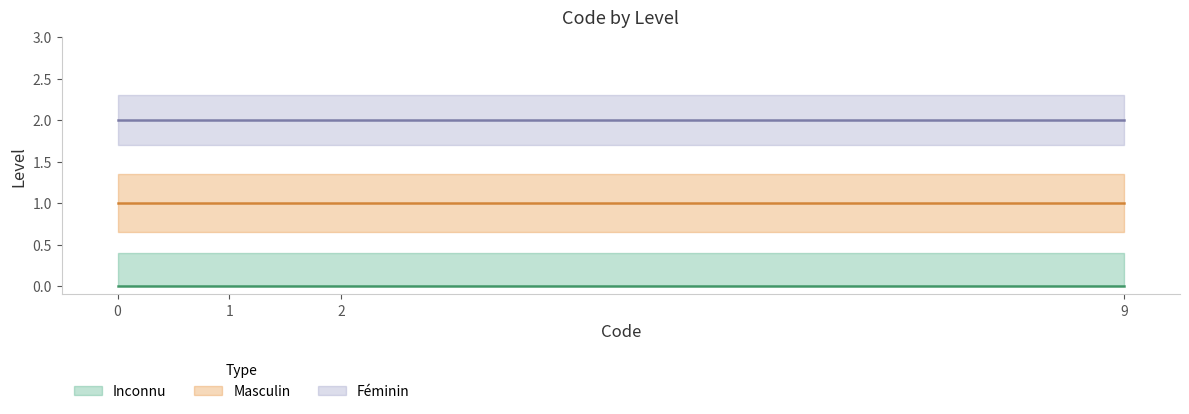

Does the chart display data point markers on the line(s)?

No